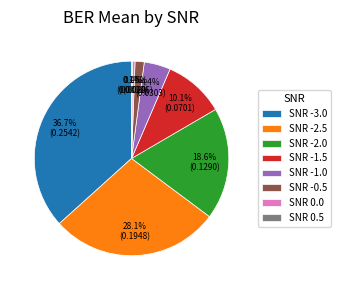

Which has a higher value, SNR -2.0 or SNR -1.0?

SNR -2.0